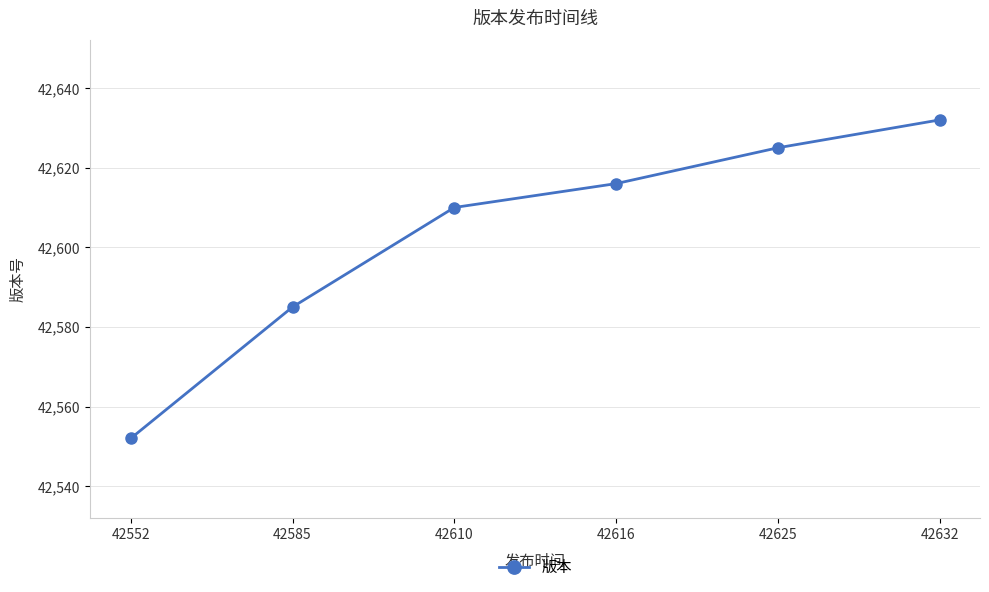

Does the chart have visible grid lines?

Yes